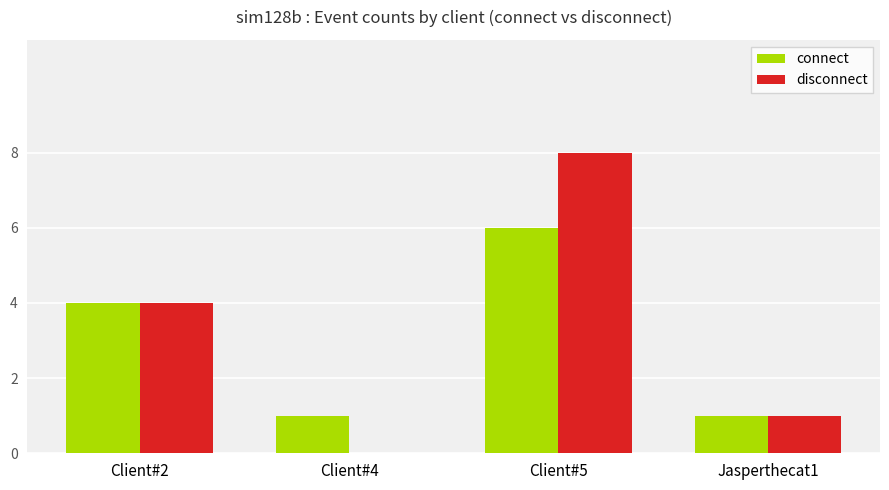

What is the maximum value for connect?

6